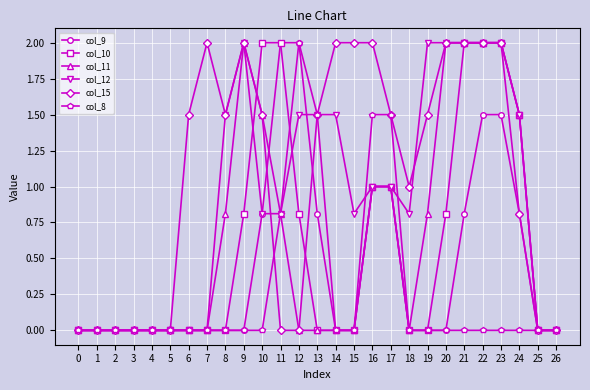

What is the difference between the highest and lowest values at 8?

1.5